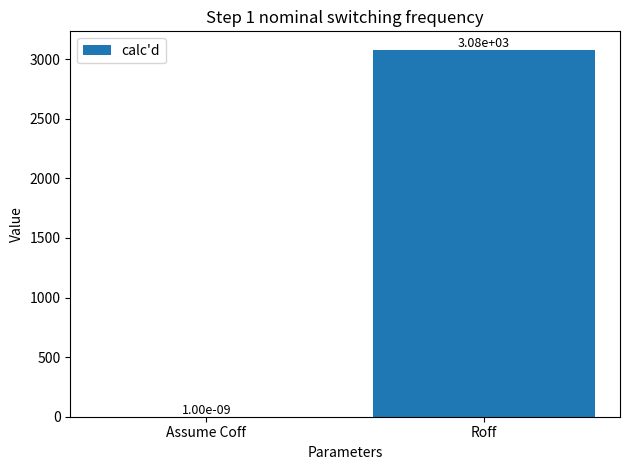

At which label does the data first exceed 3080?

Roff